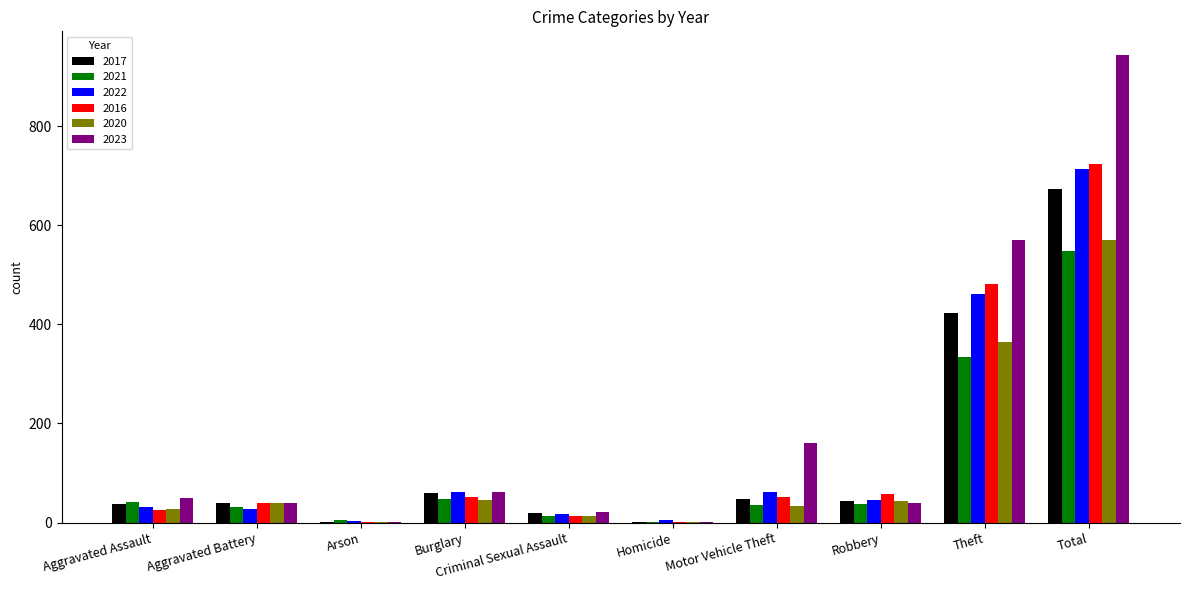

True or false: 2017 has a value of 673 at Total.

True